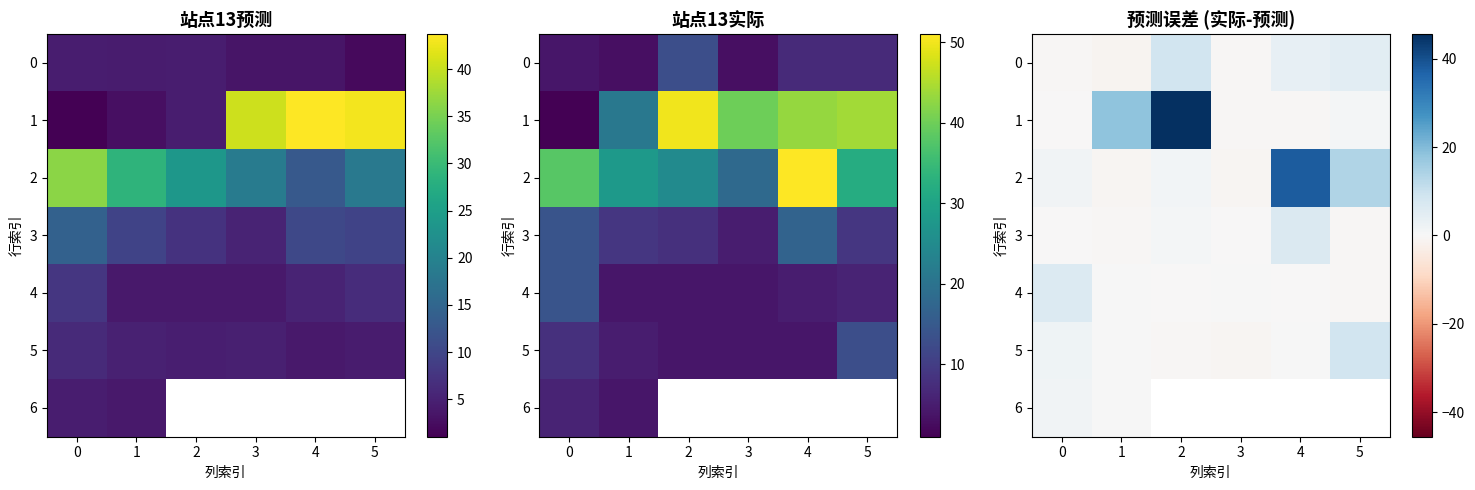

Between 1 and 5, which series saw the biggest shift?

1